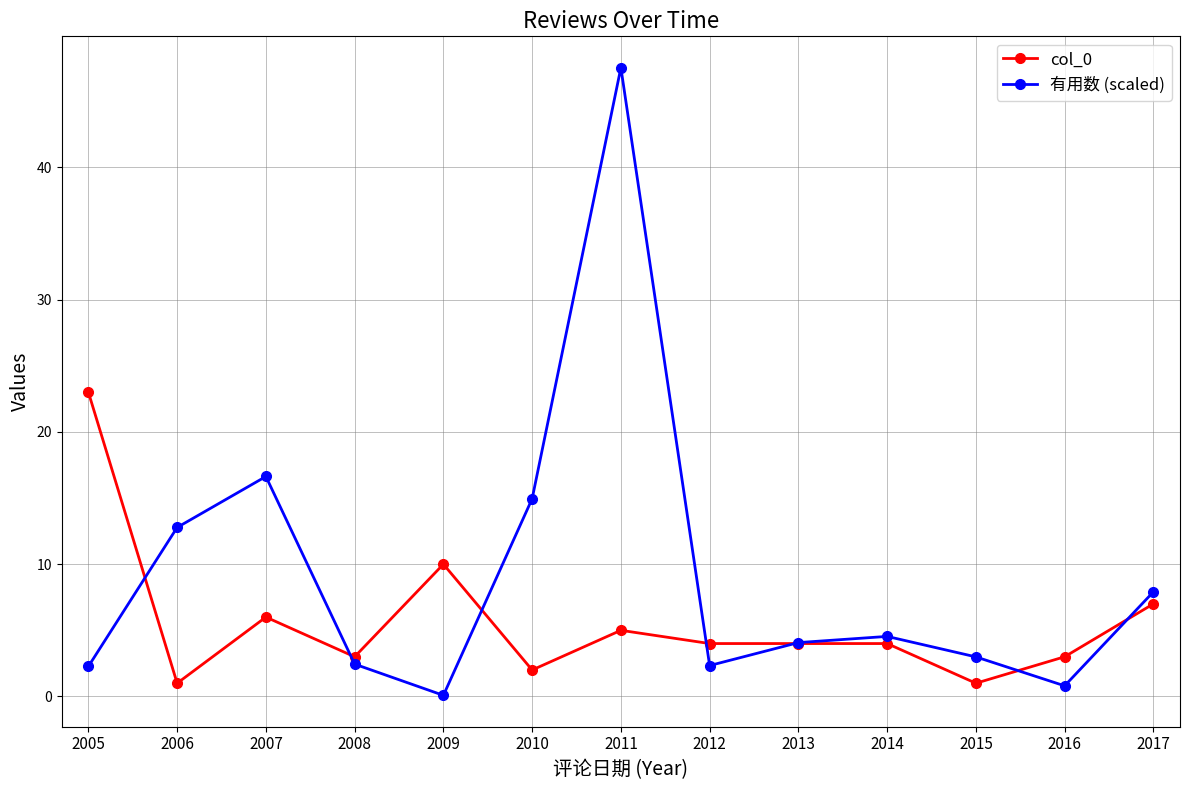

What is the difference between the maximum and minimum values in the col_0 series?

22.0